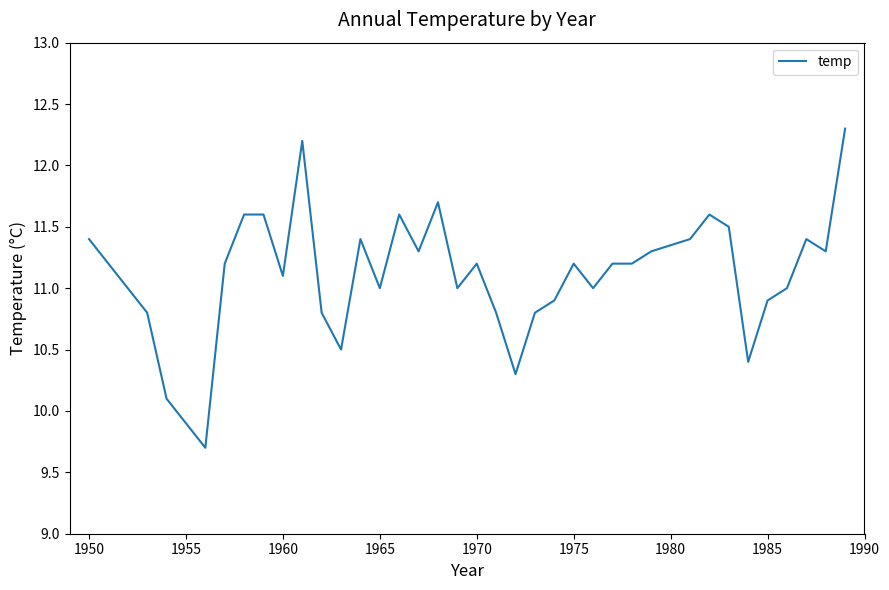

What is the smallest value displayed?

9.7